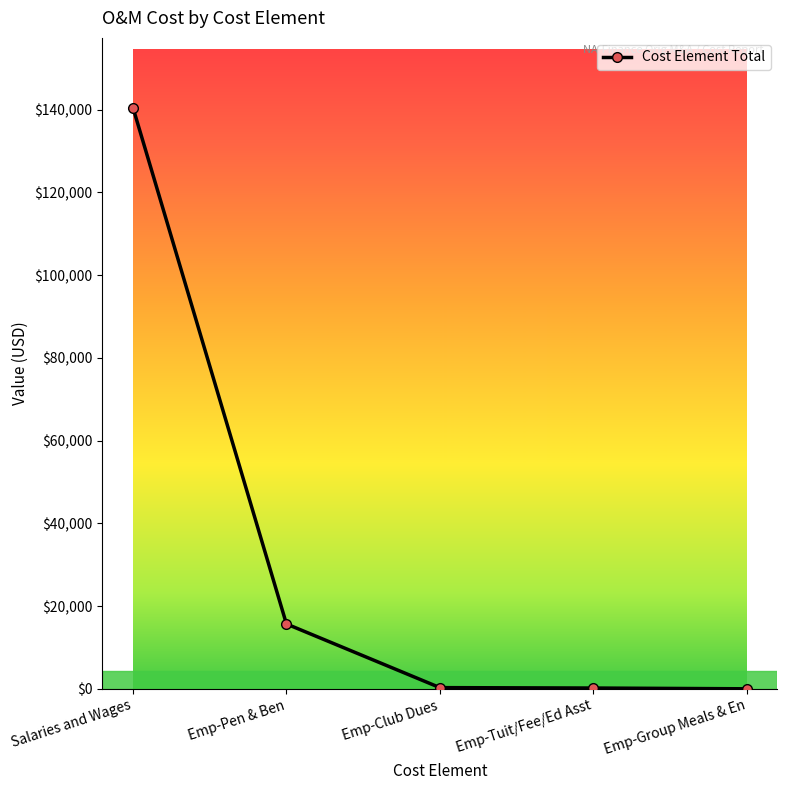

What is the change in value from Salaries and Wages to Emp-Group Meals & En?

-140450.6